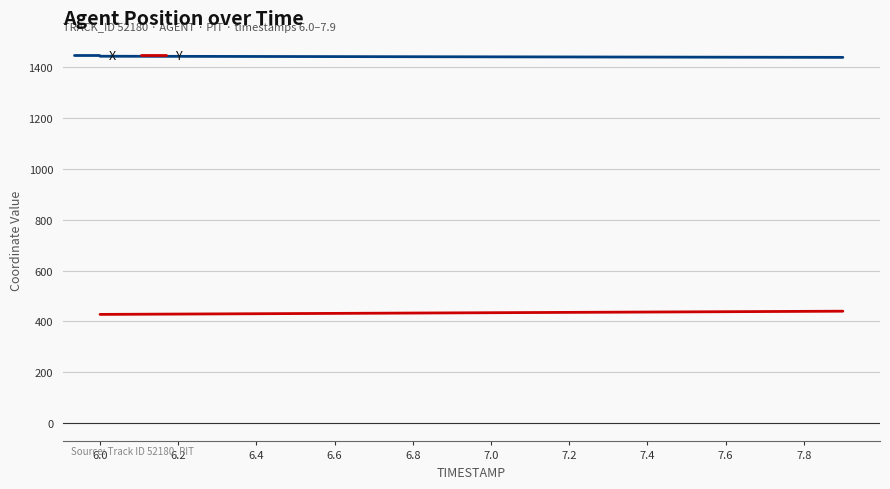

List the series in order of their peak value, lowest first.

Y, X